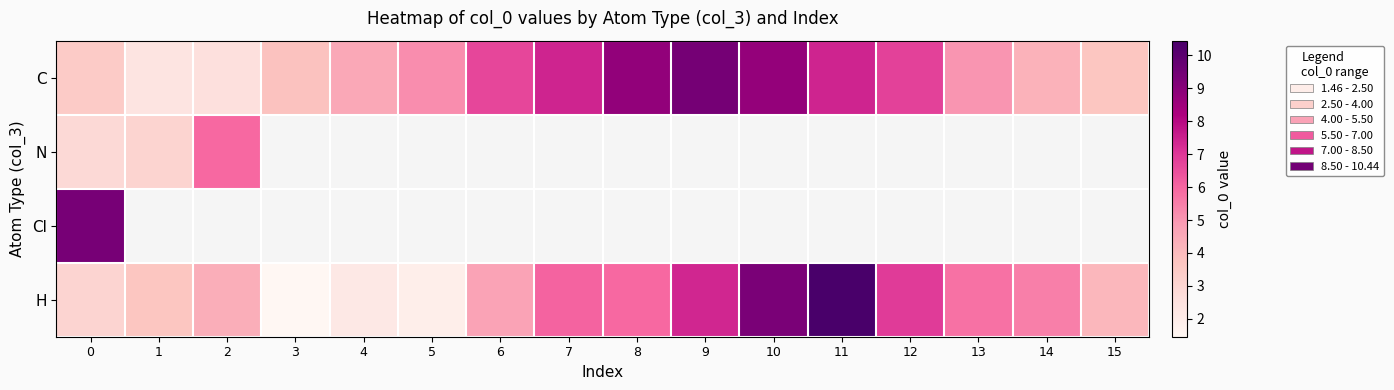

Between 15 and 14, which is larger?

14